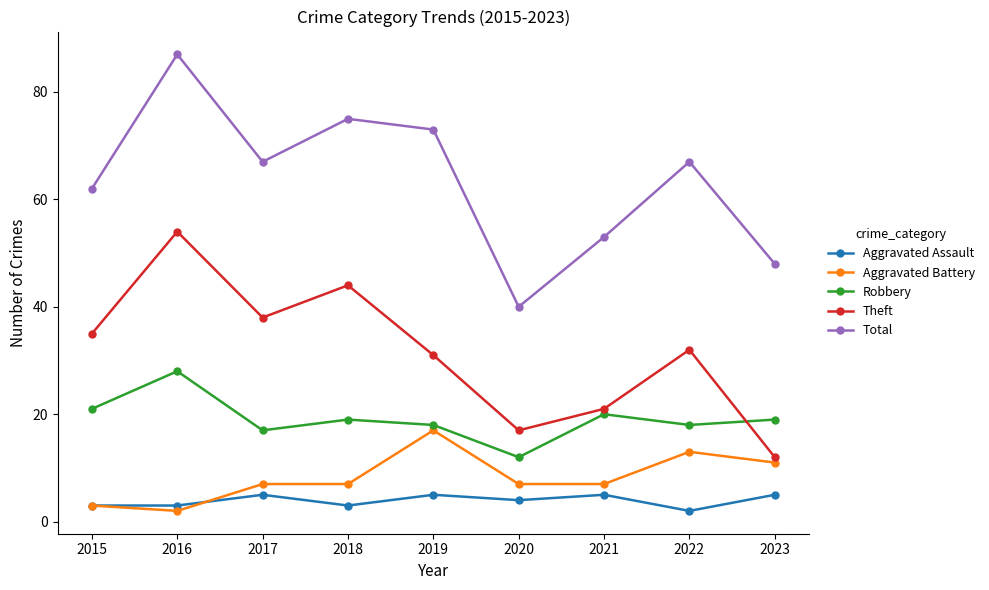

Reading left to right, extract all data points from this chart.

Aggravated Assault: 2015=3	2016=3	2017=5	2018=3	2019=5	2020=4	2021=5	2022=2	2023=5
Aggravated Battery: 2015=3	2016=2	2017=7	2018=7	2019=17	2020=7	2021=7	2022=13	2023=11
Robbery: 2015=21	2016=28	2017=17	2018=19	2019=18	2020=12	2021=20	2022=18	2023=19
Theft: 2015=35	2016=54	2017=38	2018=44	2019=31	2020=17	2021=21	2022=32	2023=12
Total: 2015=62	2016=87	2017=67	2018=75	2019=73	2020=40	2021=53	2022=67	2023=48